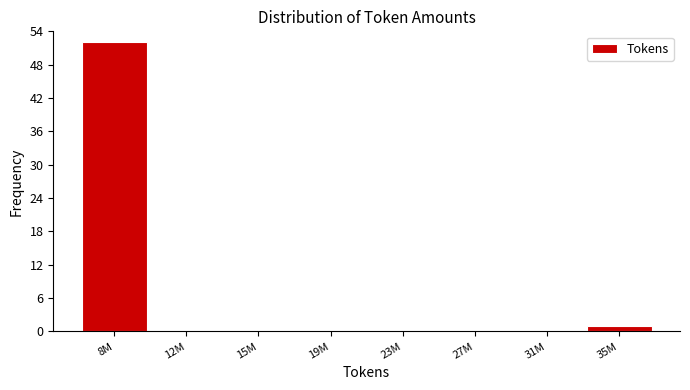

Reading left to right, list all the values displayed in this chart.

8M=52	12M=0	15M=0	19M=0	23M=0	27M=0	31M=0	35M=1